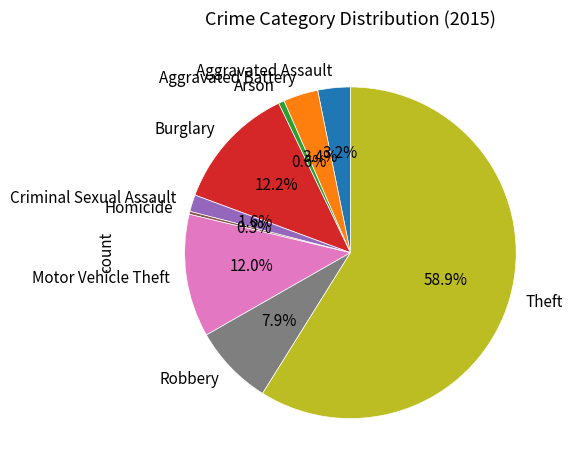

The Arson slice represents 11% of the pie. True or false?

False